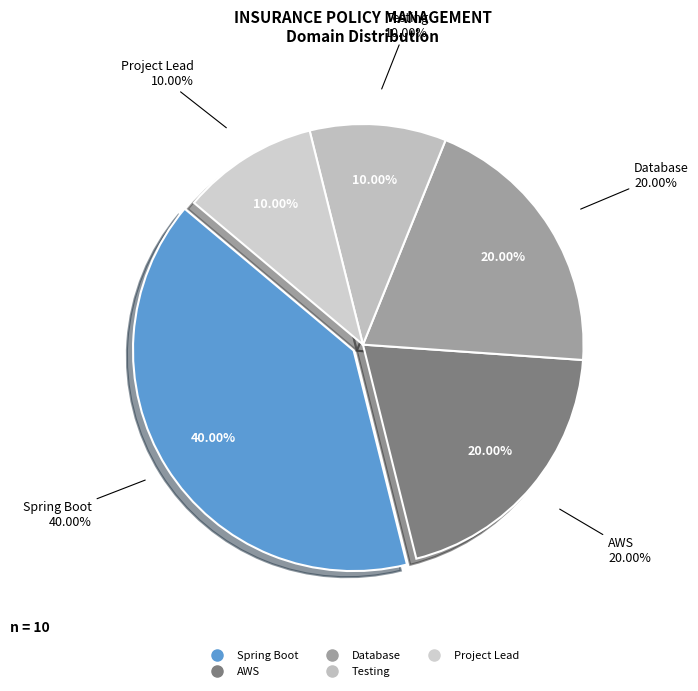

To the nearest percent, what portion does Testing represent?

10%